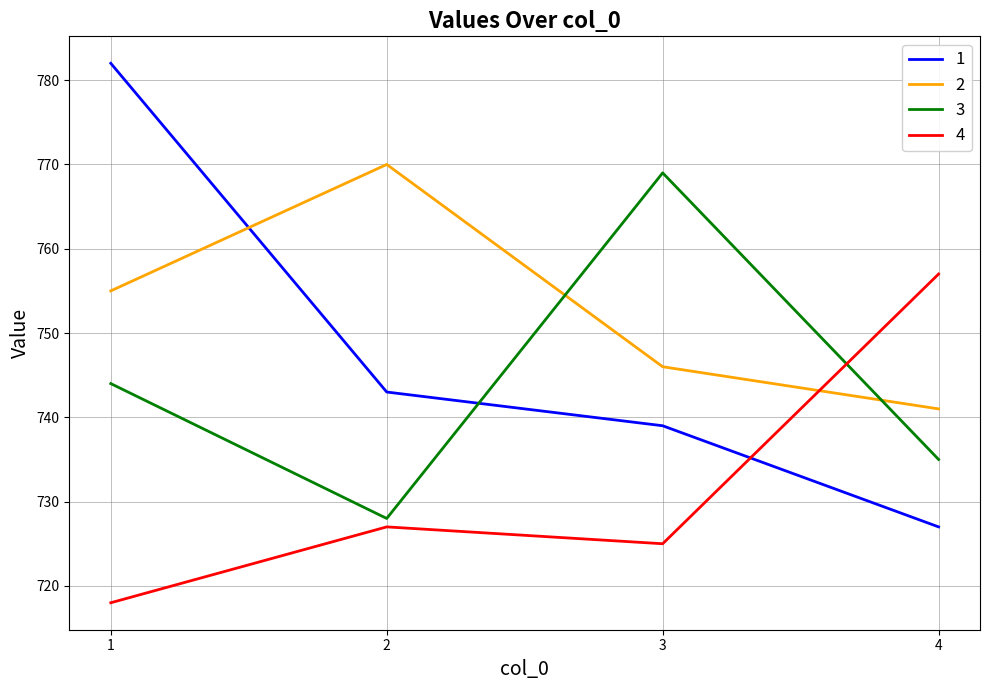

Is this an area chart (filled region under the line)?

No